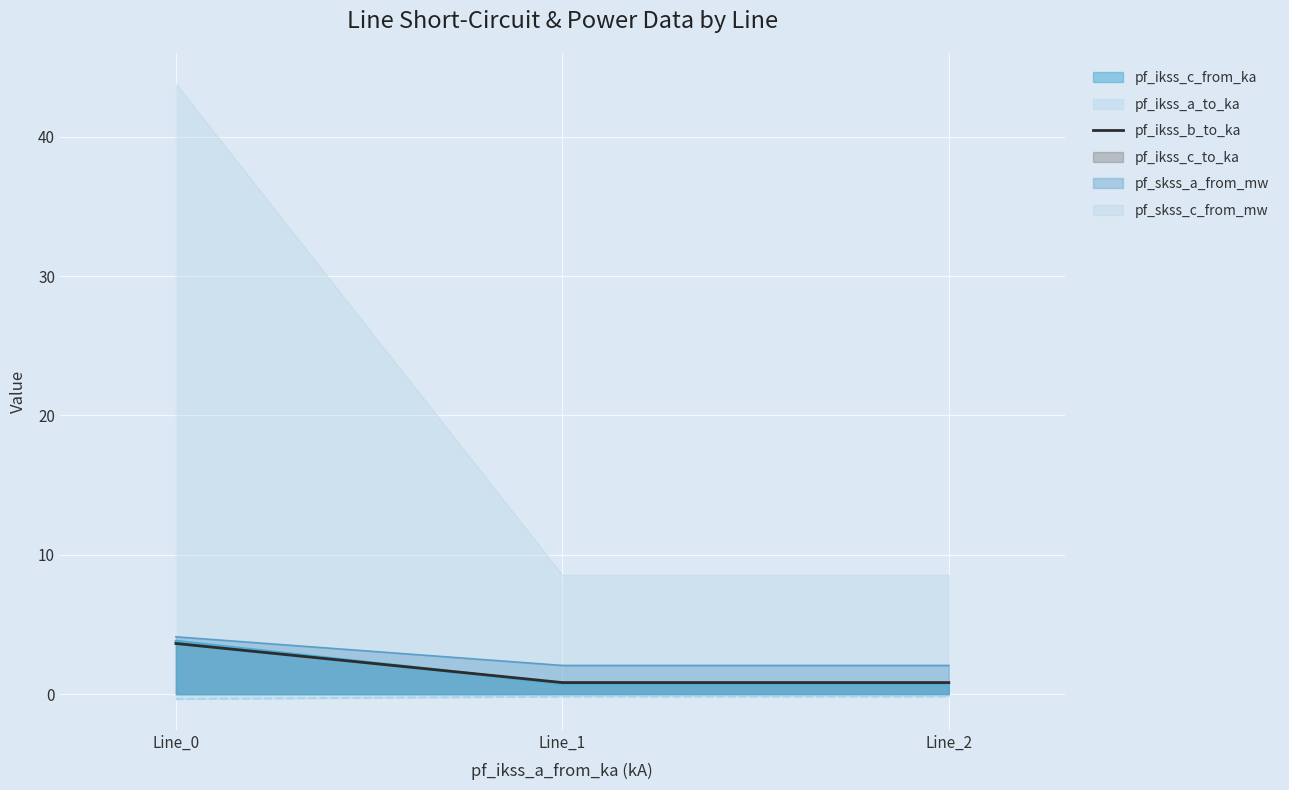

What is the difference between the maximum and minimum values?

2.8